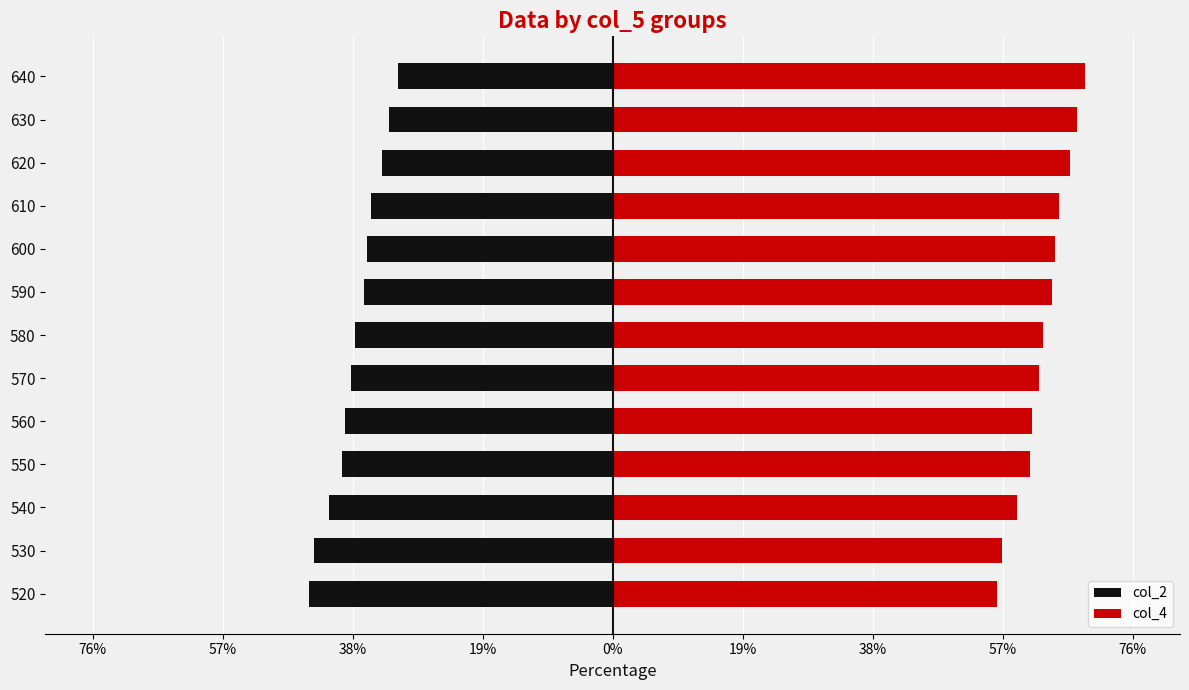

Which series has the widest spread of values?

col_2